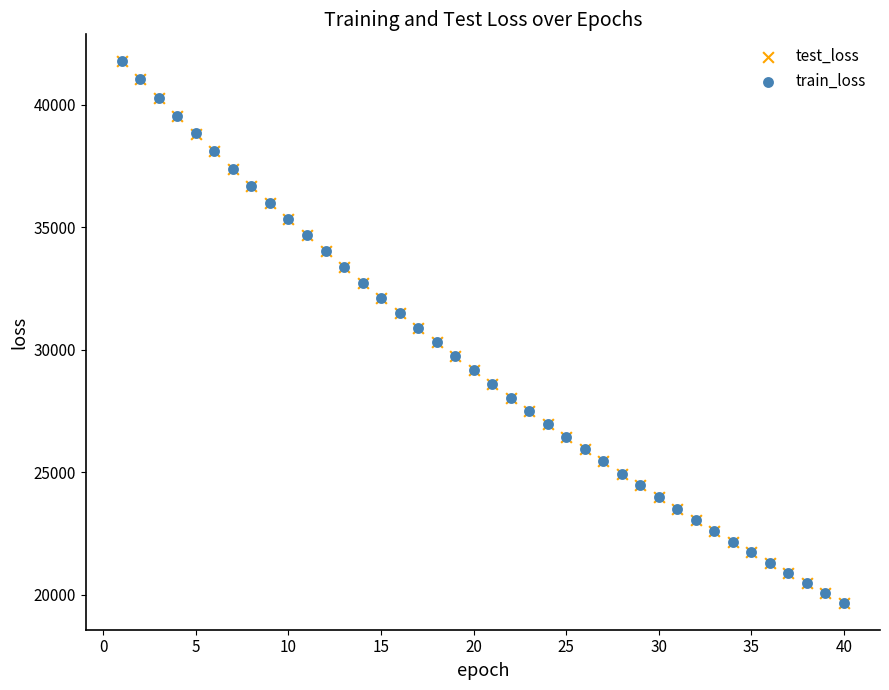

Which series has the widest spread of Y values?

train_loss